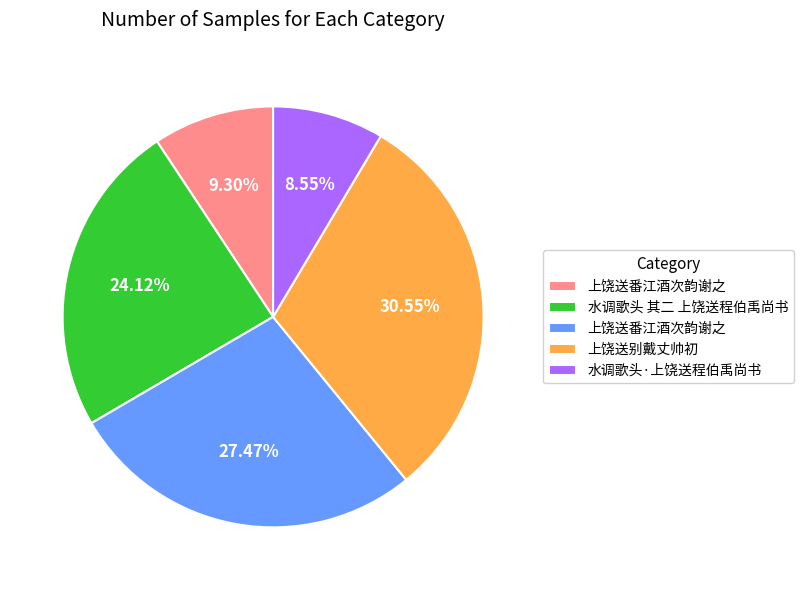

Is there a majority slice in this chart?

No